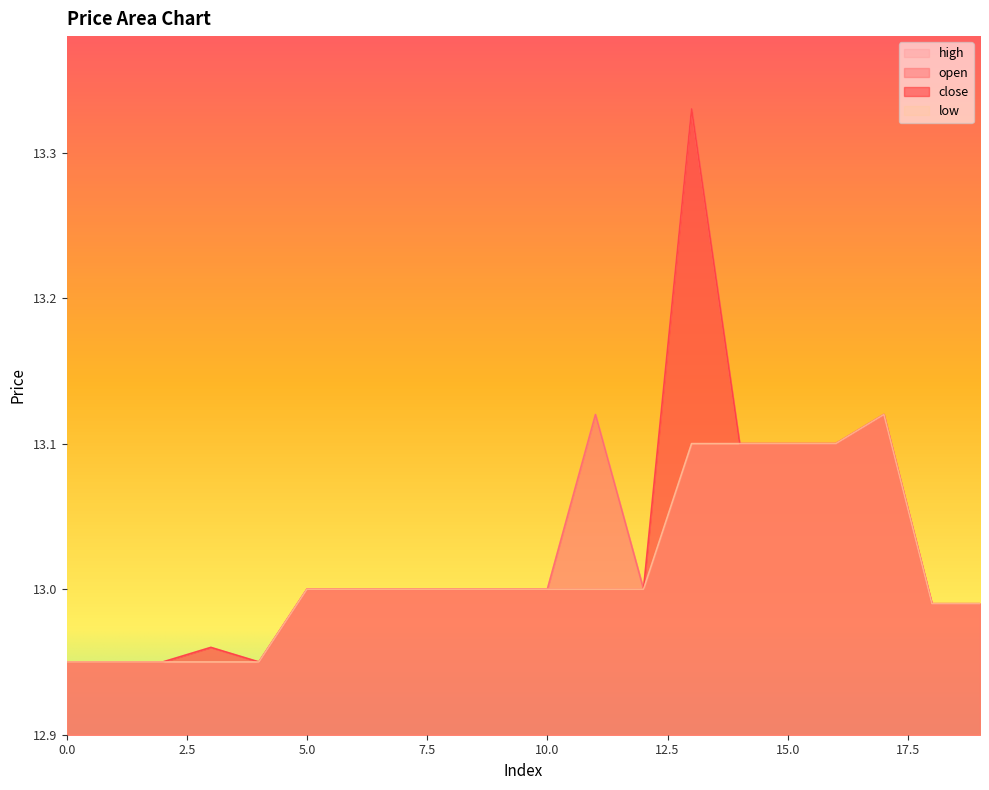

List the series in order of their overall mean, highest first.

high, close, open, low